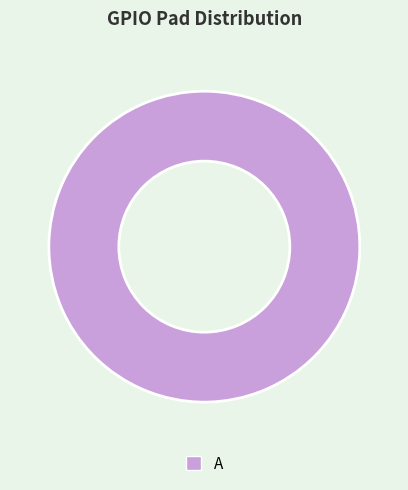

True or false: A accounts for 100% of the total.

True